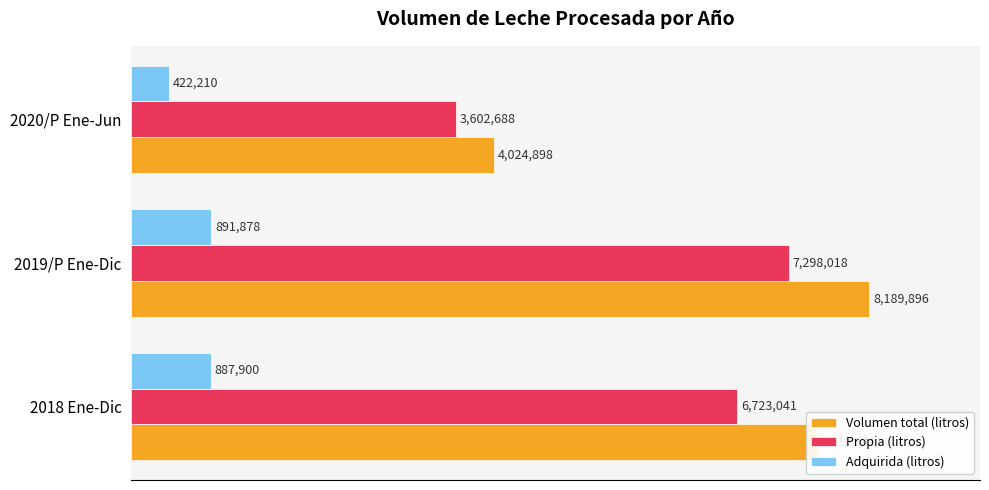

What are all the series names shown in the legend?

Volumen total (litros), Propia (litros), Adquirida (litros)